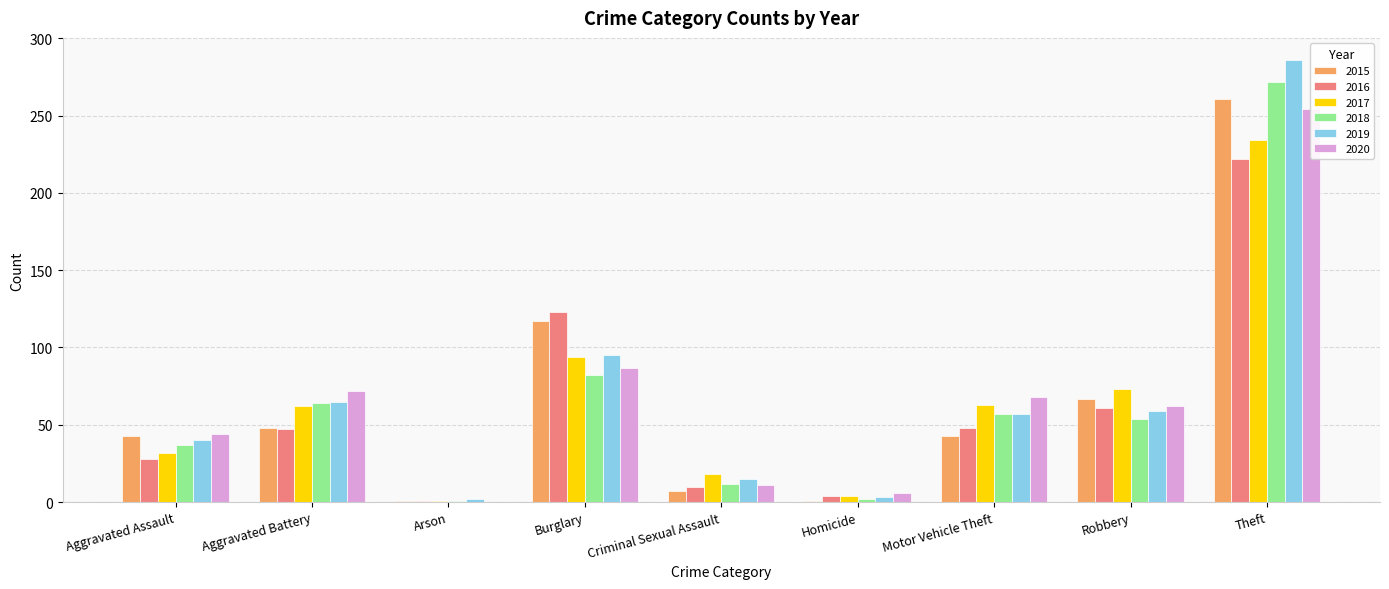

True or false: 2019 has a value of 101 at Robbery.

False